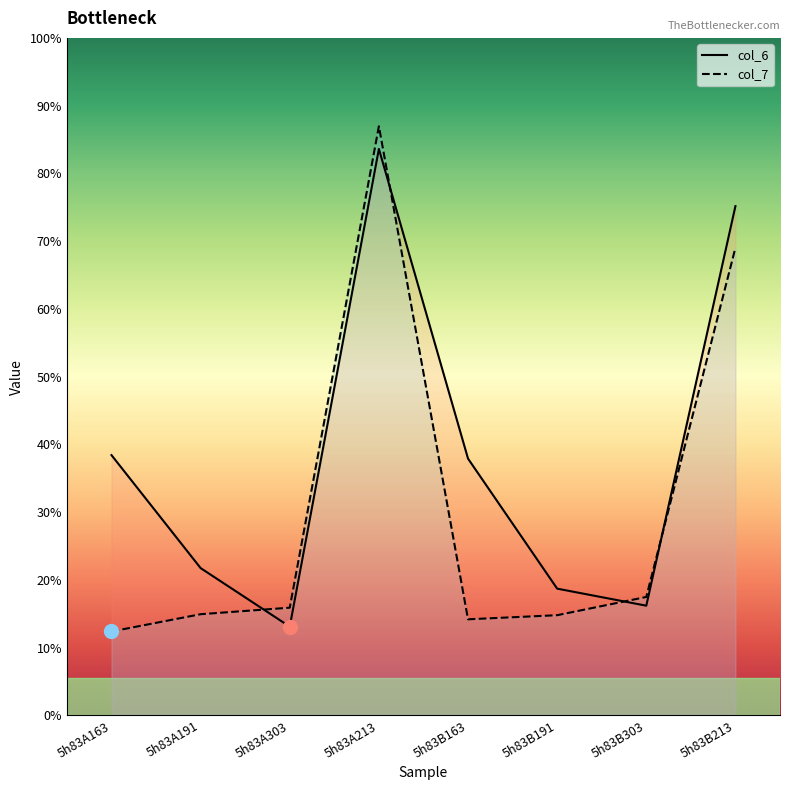

What position from the left is 5h83A163?

1